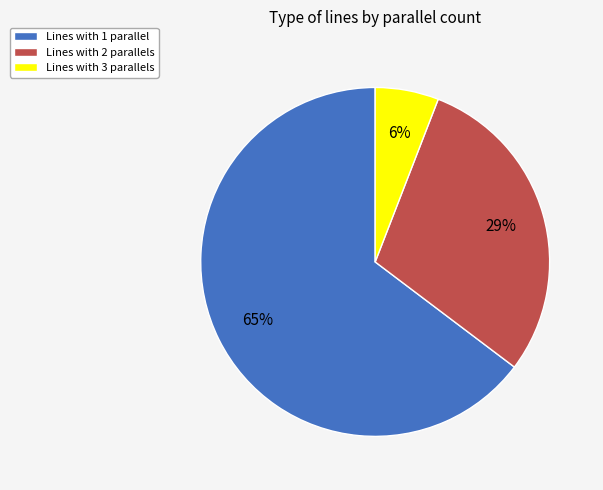

To the nearest percent, what is the average slice percentage?

33%